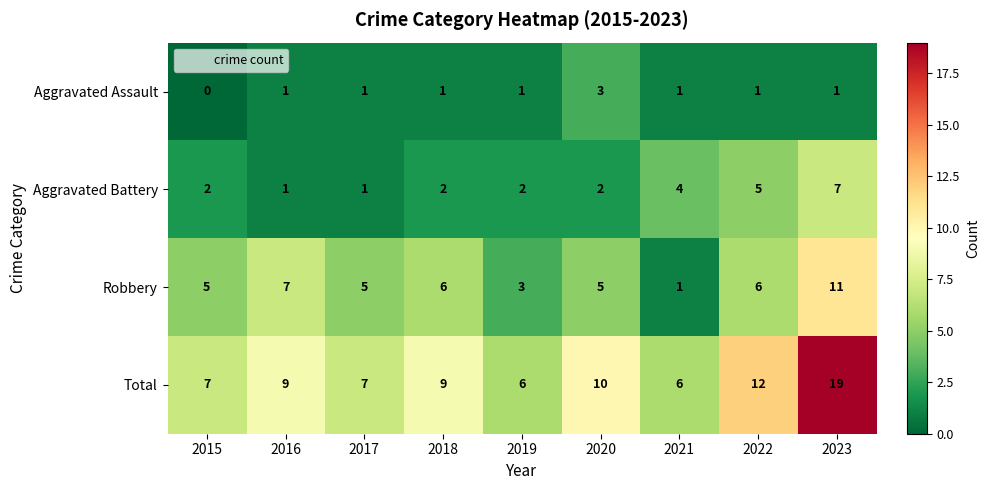

What is the total value across all series at 2015?

14